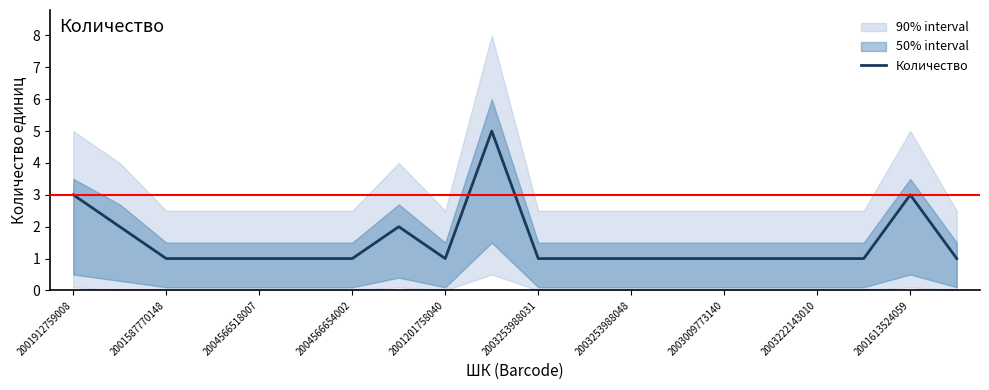

The Количество series shows 1 at 2004566518007. True or false?

True